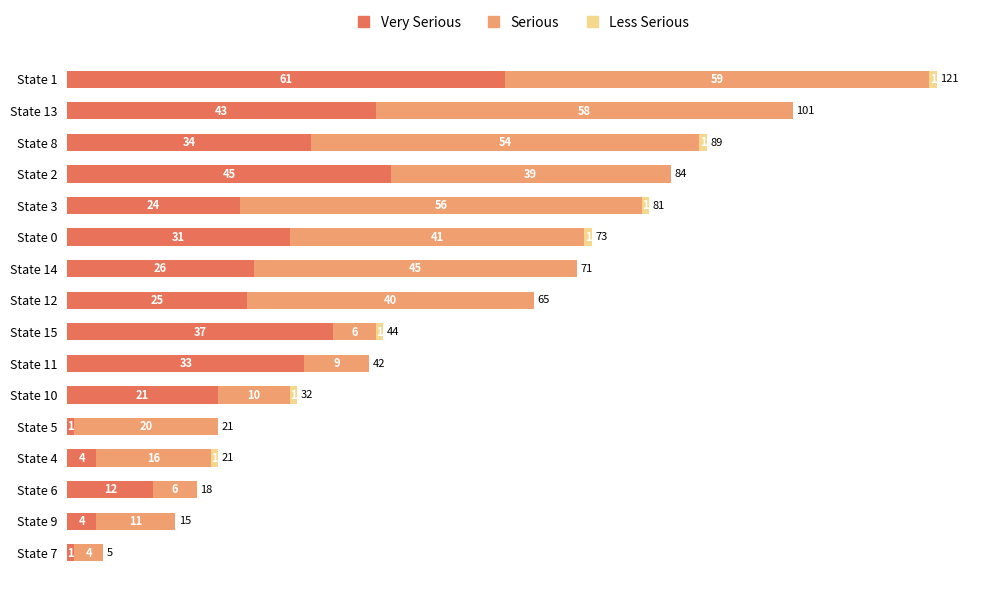

What is the total value across all series at State 5?

21